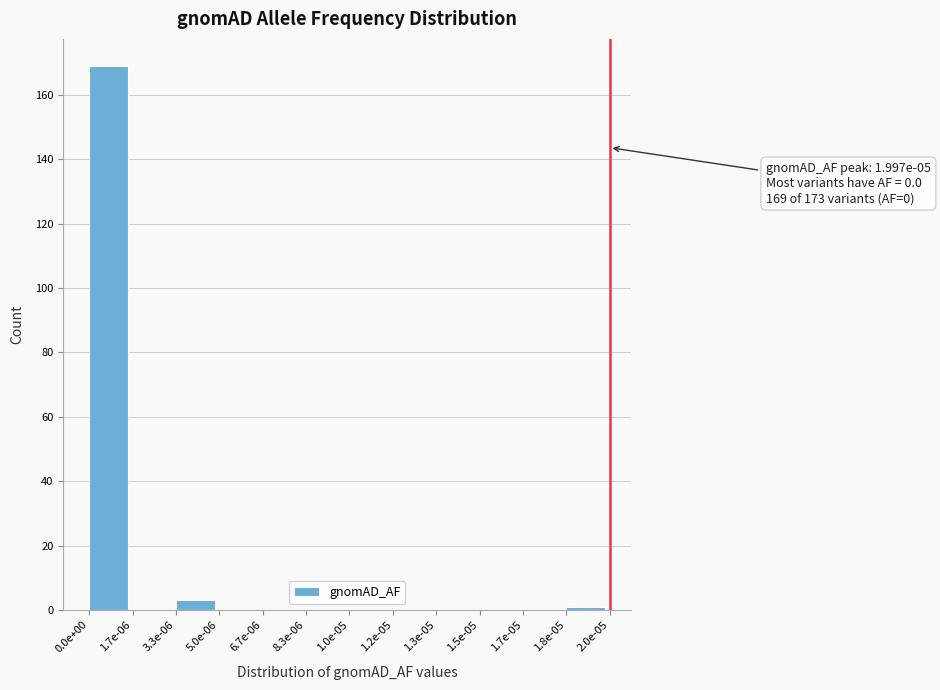

Reading right to left, extract all data points from this chart.

1.8e-05=1	1.7e-05=0	1.5e-05=0	1.3e-05=0	1.2e-05=0	1.0e-05=0	8.3e-06=0	6.7e-06=0	5.0e-06=0	3.3e-06=3	1.7e-06=0	0.0e+00=169